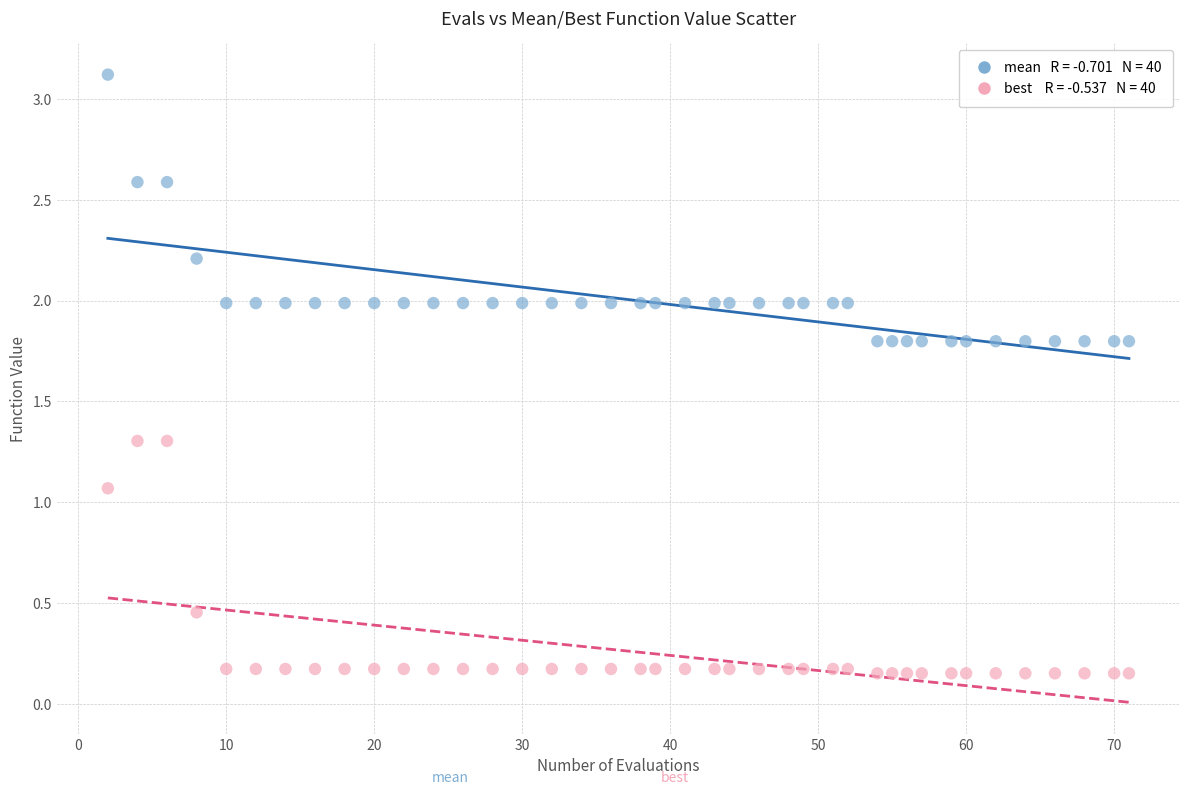

Across all series, what Y value is closest to 1?

1.1